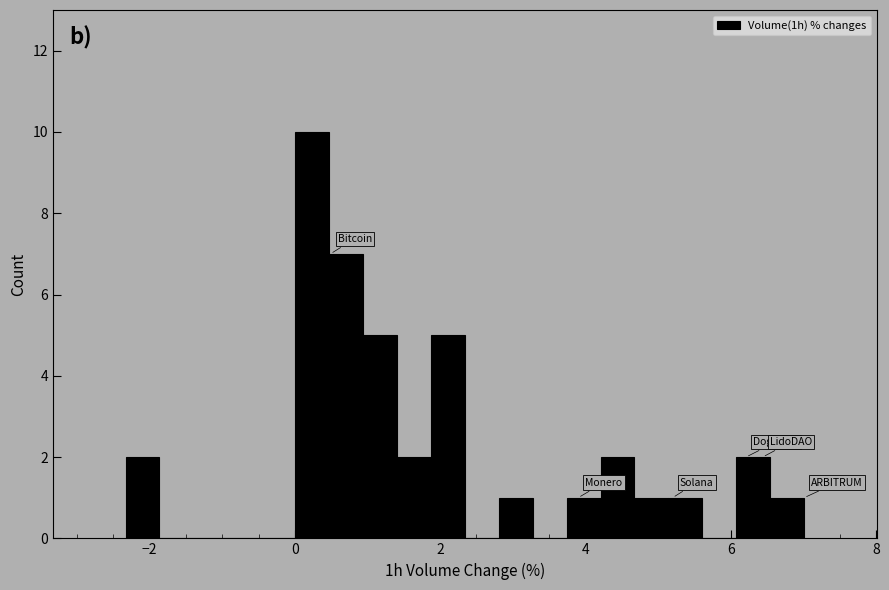

Around what value on the x-axis is the tallest bar? Give the approximate position of its centre, as read against the axis.

0.2